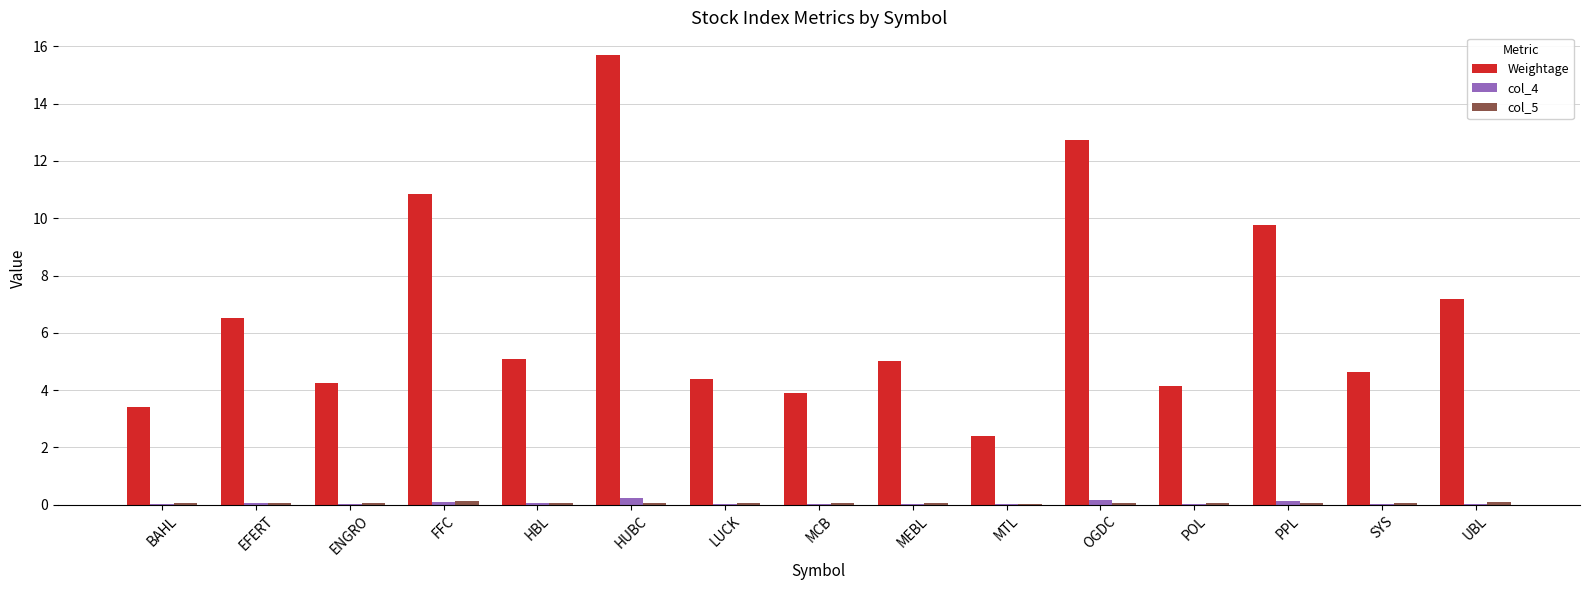

Where is Weightage nearest to the value 9?

PPL